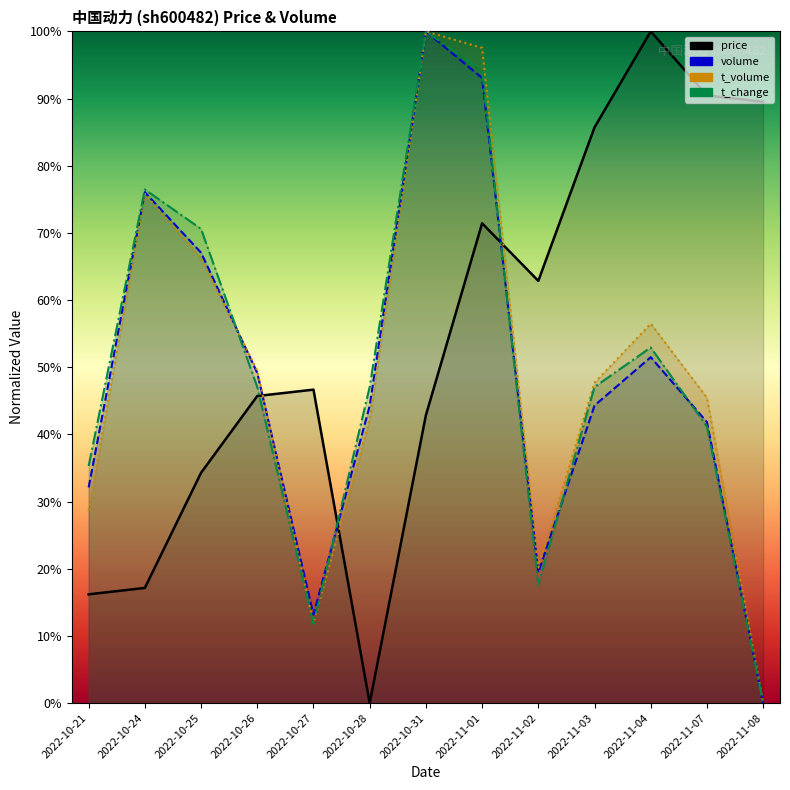

In t_volume, how many points are lower than both neighbors (excluding endpoints)?

2